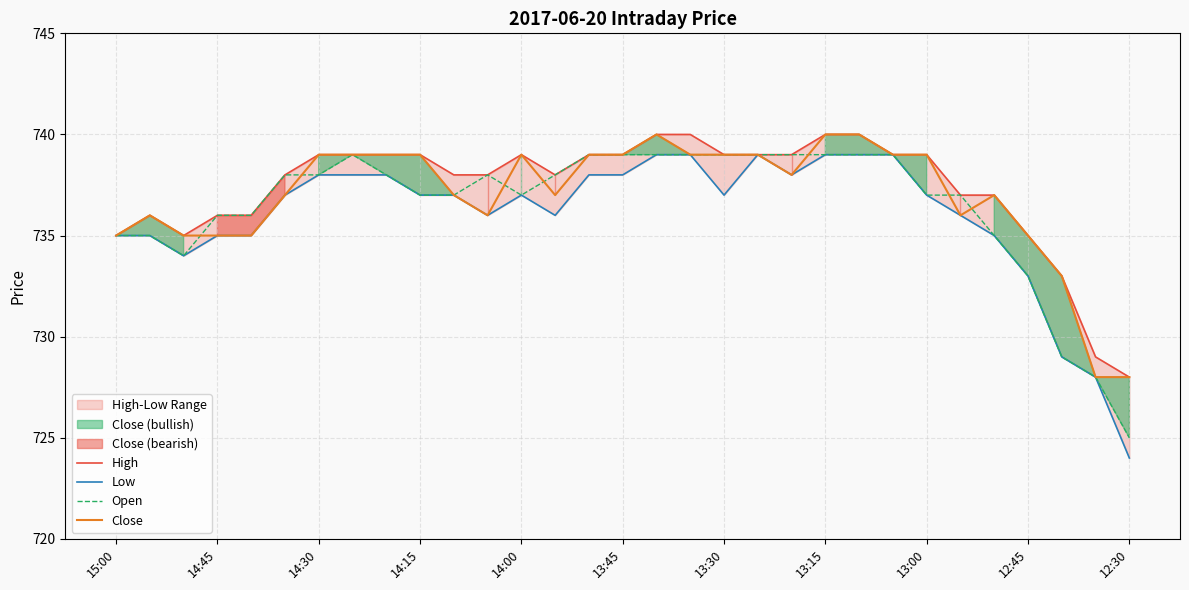

Reading right to left, list all the values displayed in this chart.

High: 728	729	733	735	737	737	739	739	740	740	739	739	739	740	740	739	739	738	739	738	738	739	739	739	739	738	736	736	735	736	735
Low: 724	728	729	733	735	736	737	739	739	739	738	739	737	739	739	738	738	736	737	736	737	737	738	738	738	737	735	735	734	735	735
Open: 725	728	729	733	735	737	737	739	739	739	739	739	739	739	739	739	739	738	737	738	737	737	738	739	738	738	736	736	734	735	735
Close: 728	728	733	735	737	736	739	739	740	740	738	739	739	739	740	739	739	737	739	736	737	739	739	739	739	737	735	735	735	736	735